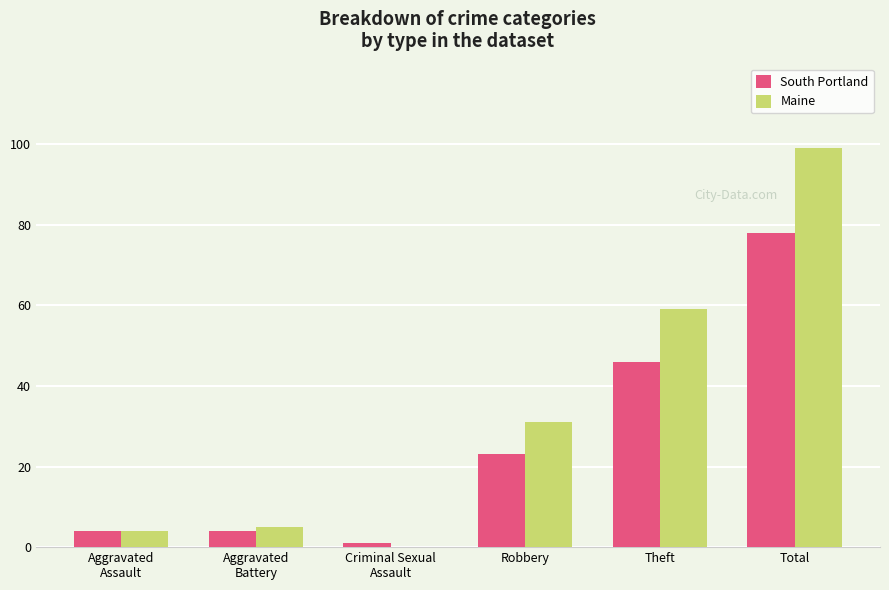

The value of Maine at Robbery is 31. True or false?

True